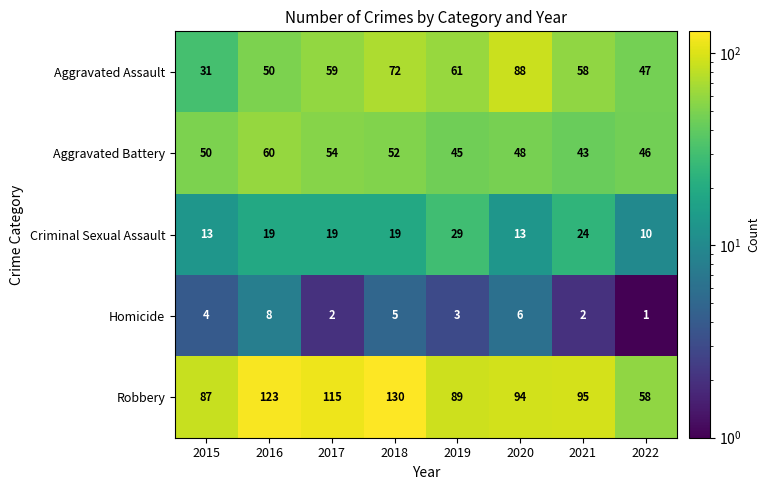

How many values in the Robbery series are below 95?

4